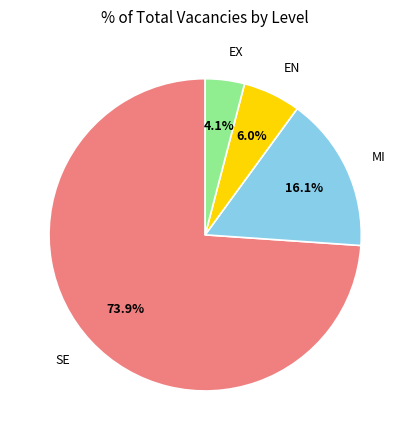

What is the smallest slice in the pie chart?

EX